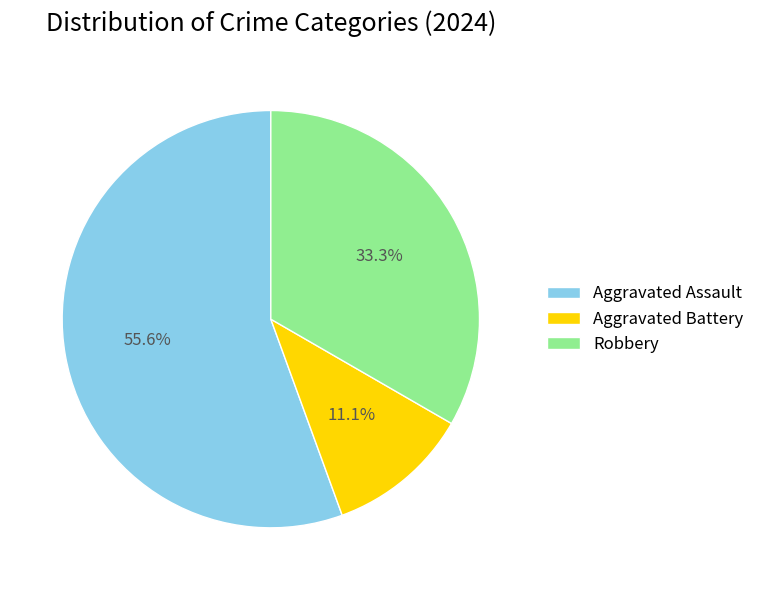

To the nearest percent, what is the difference between the largest and smallest slice percentages?

44%